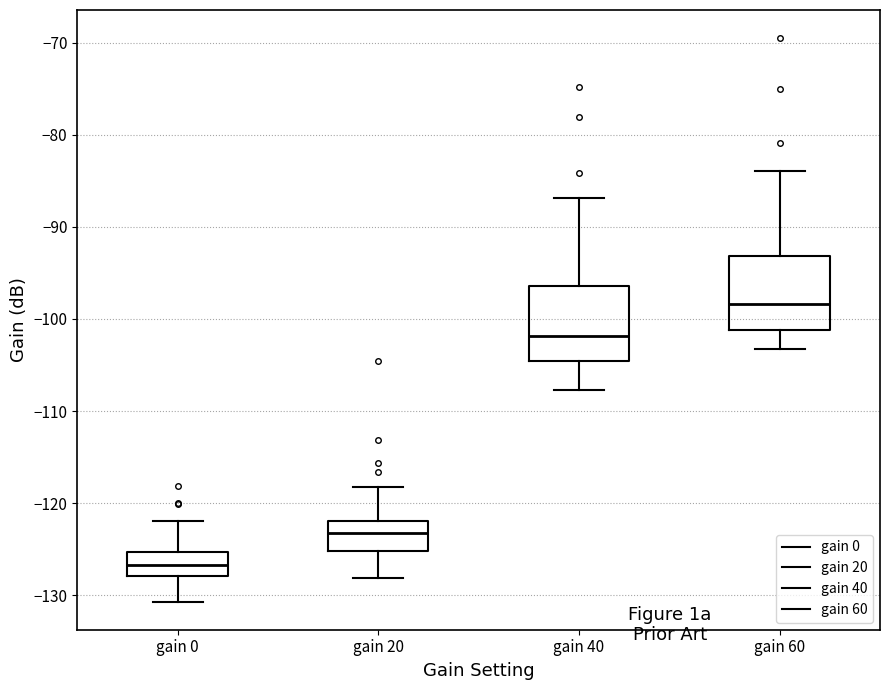

Where is the lower edge of the box for gain 0 on the y-axis? The values are not printed on the chart, so give them approximately, as read against the axis.

-128